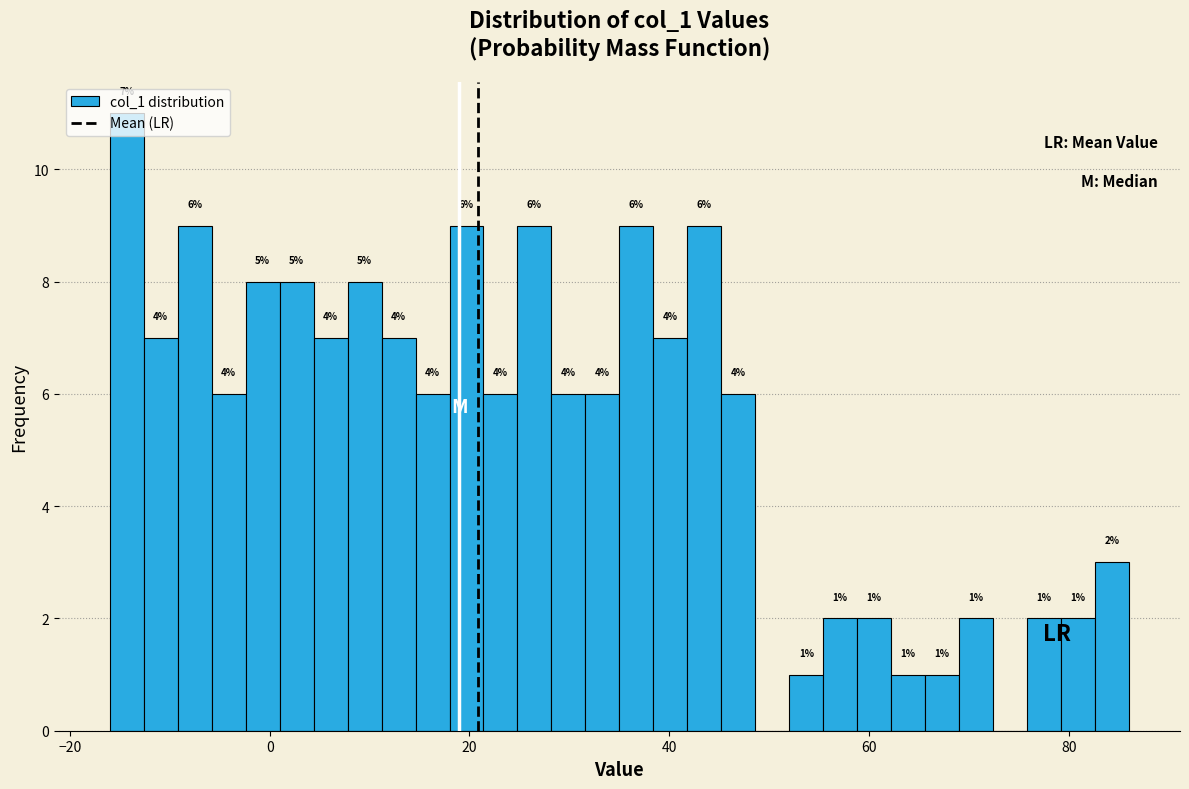

Read against the x-axis, roughly where is the centre of the tallest bar?

-14